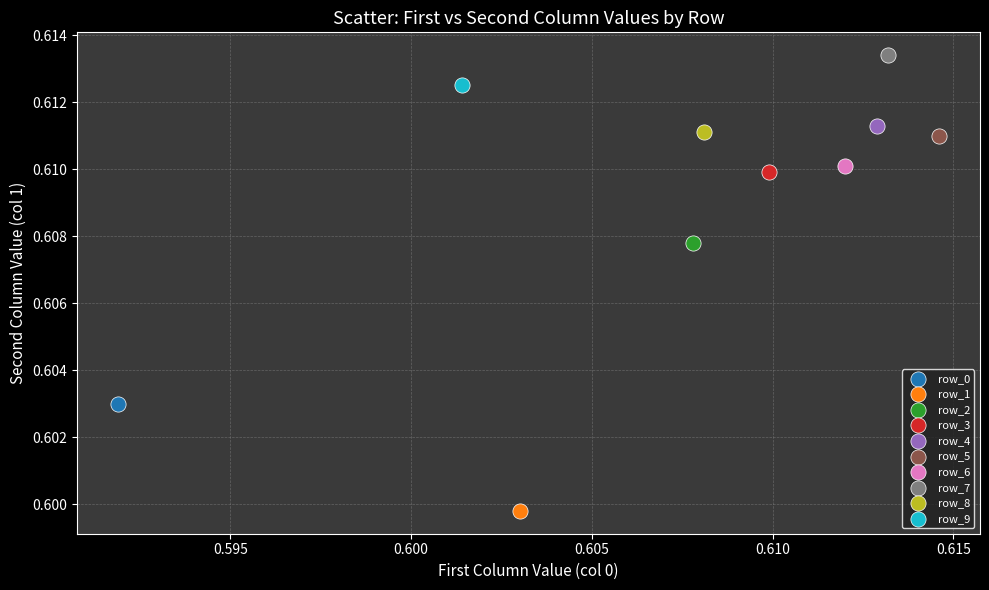

Which series reaches the minimum Y coordinate?

row_1